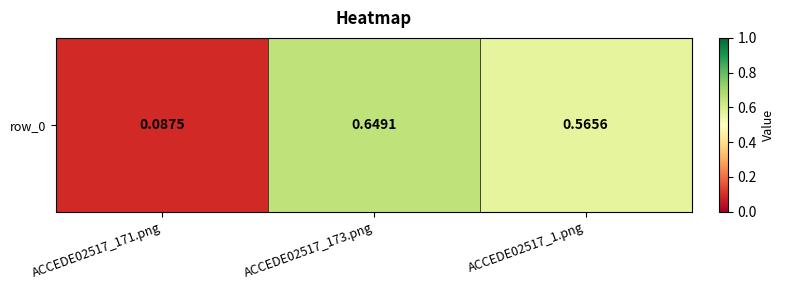

Which category has the highest value across all series?

ACCEDE02517_173.png